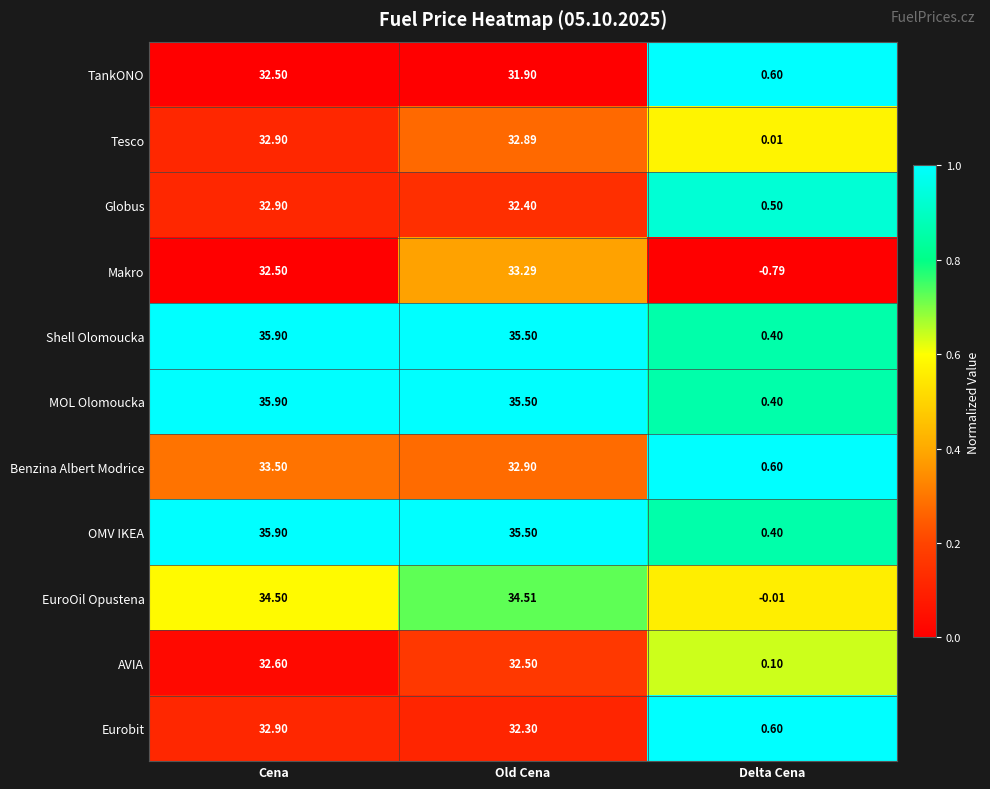

At which category is the sum across all series the highest?

Cena